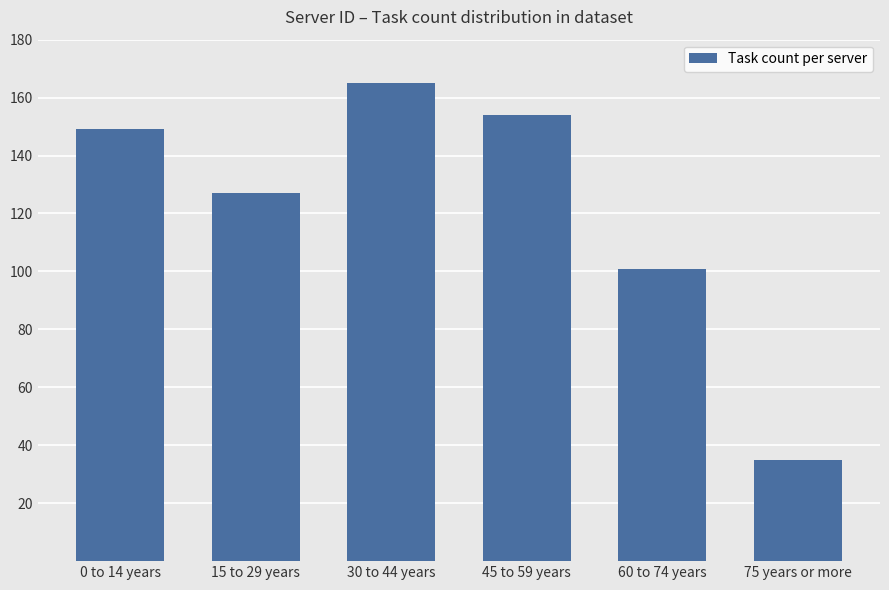

List the labels in order of value, smallest first.

75 years or more, 60 to 74 years, 15 to 29 years, 0 to 14 years, 45 to 59 years, 30 to 44 years